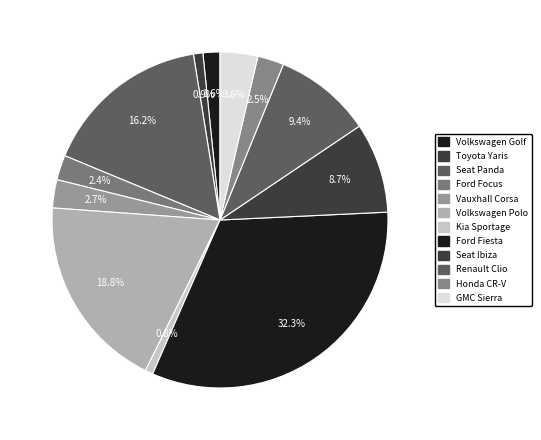

To the nearest percent, what portion does Kia Sportage represent?

1%